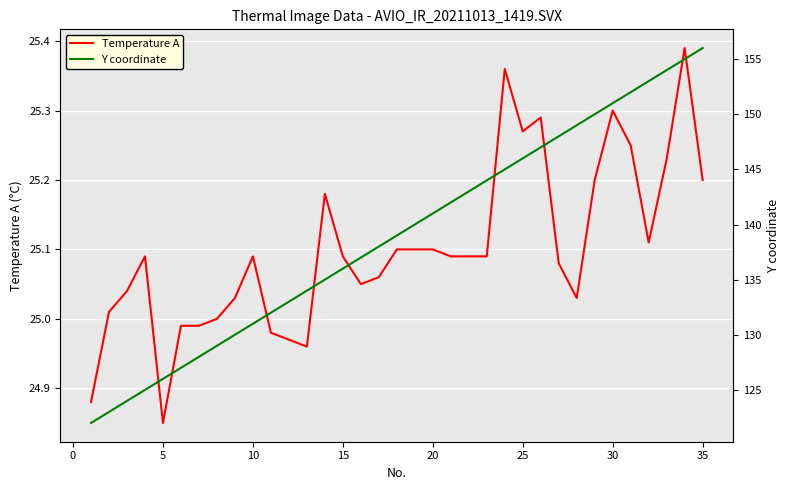

How many values in the Y coordinate series exceed 139?

17